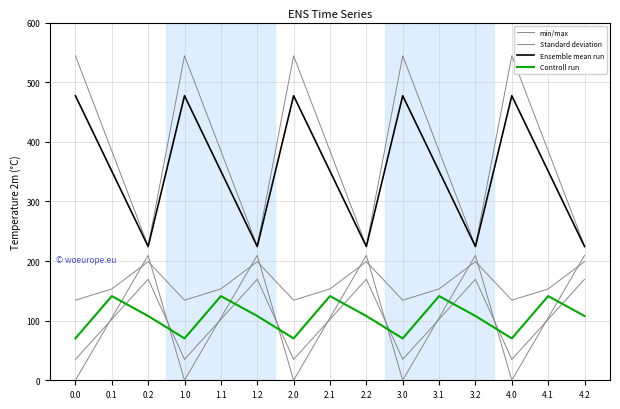

True or false: Standard deviation has a value of 153.0 at 0.0.

False